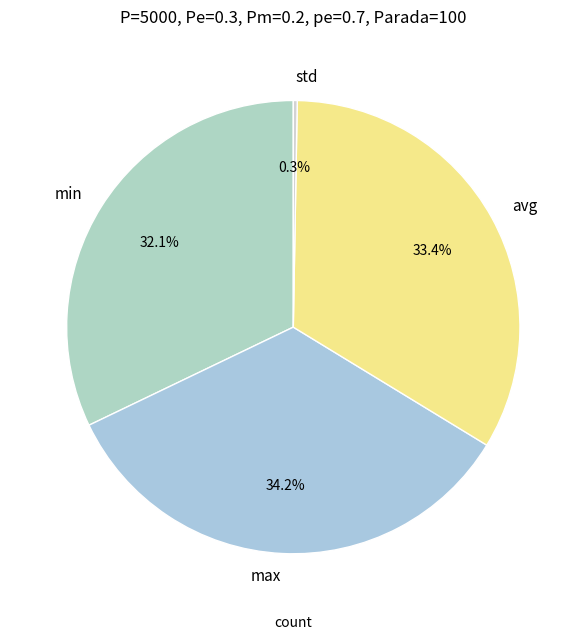

Is it true that std is 7% of the pie?

False